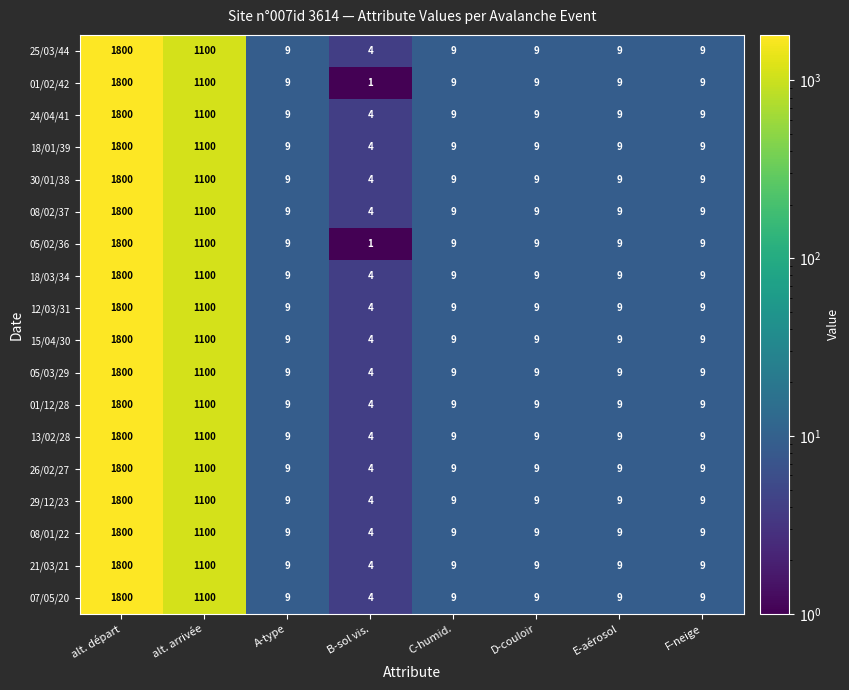

What is the difference between the 18/01/39 values at alt. départ and A-type?

1791